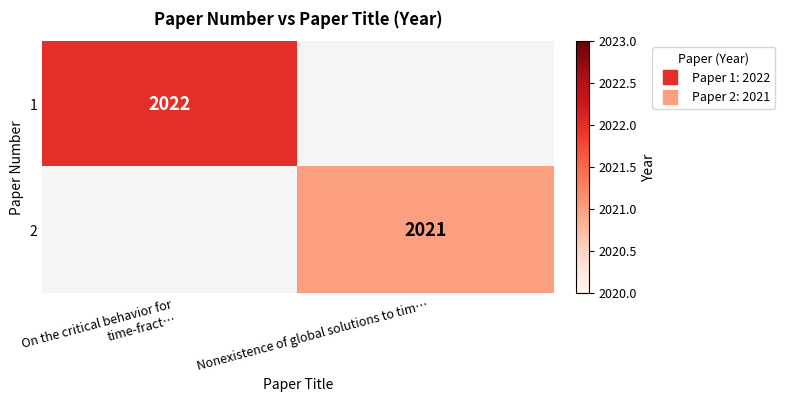

Which category has the highest value in the row_1 series?

On the critical behavior for time-fract…